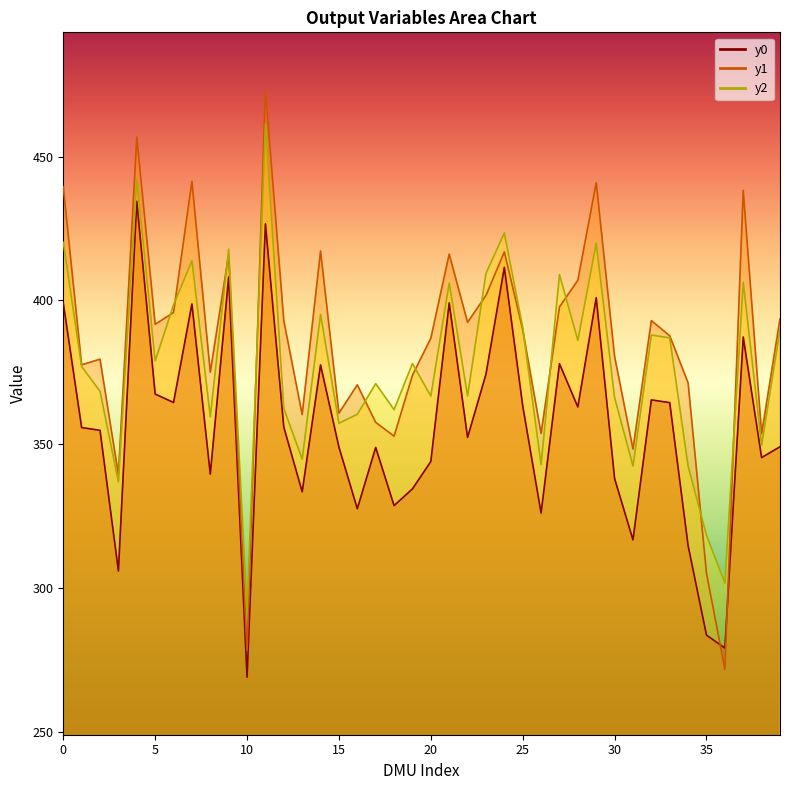

What are all the series names shown in the legend?

y0, y1, y2